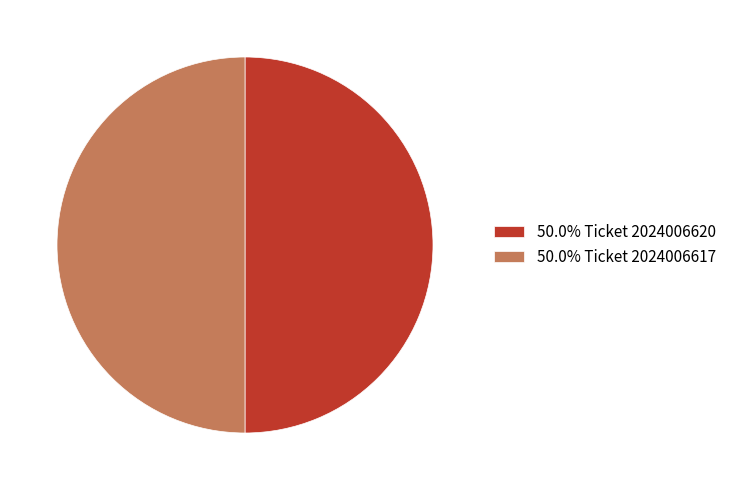

Combined, do 50.0% Ticket 2024006620 and 50.0% Ticket 2024006617 account for over 50%?

Yes